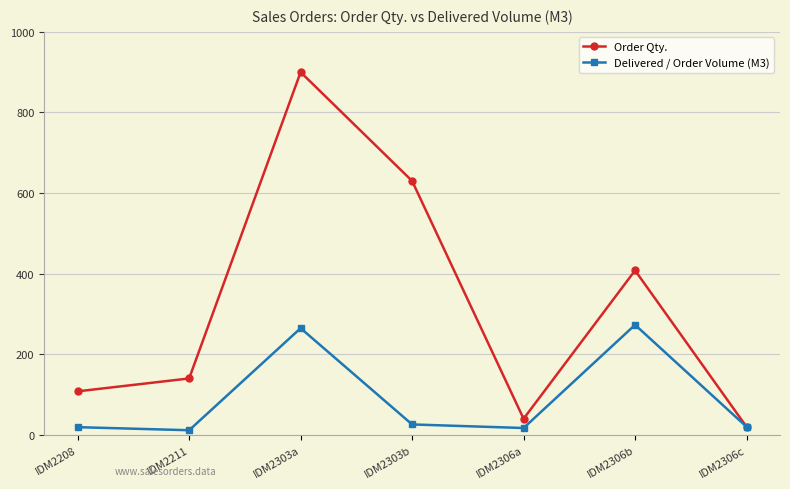

How many values in the Delivered / Order Volume (M3) series are below 20?

3